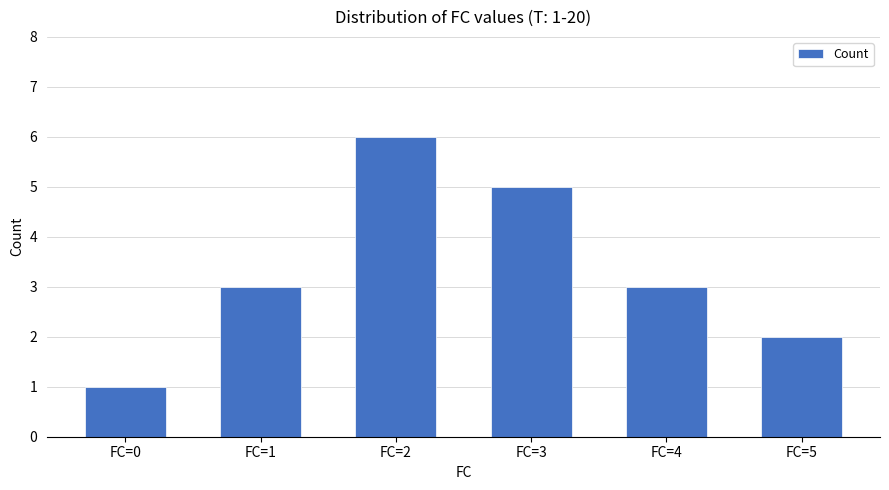

How many series are shown in this chart?

1